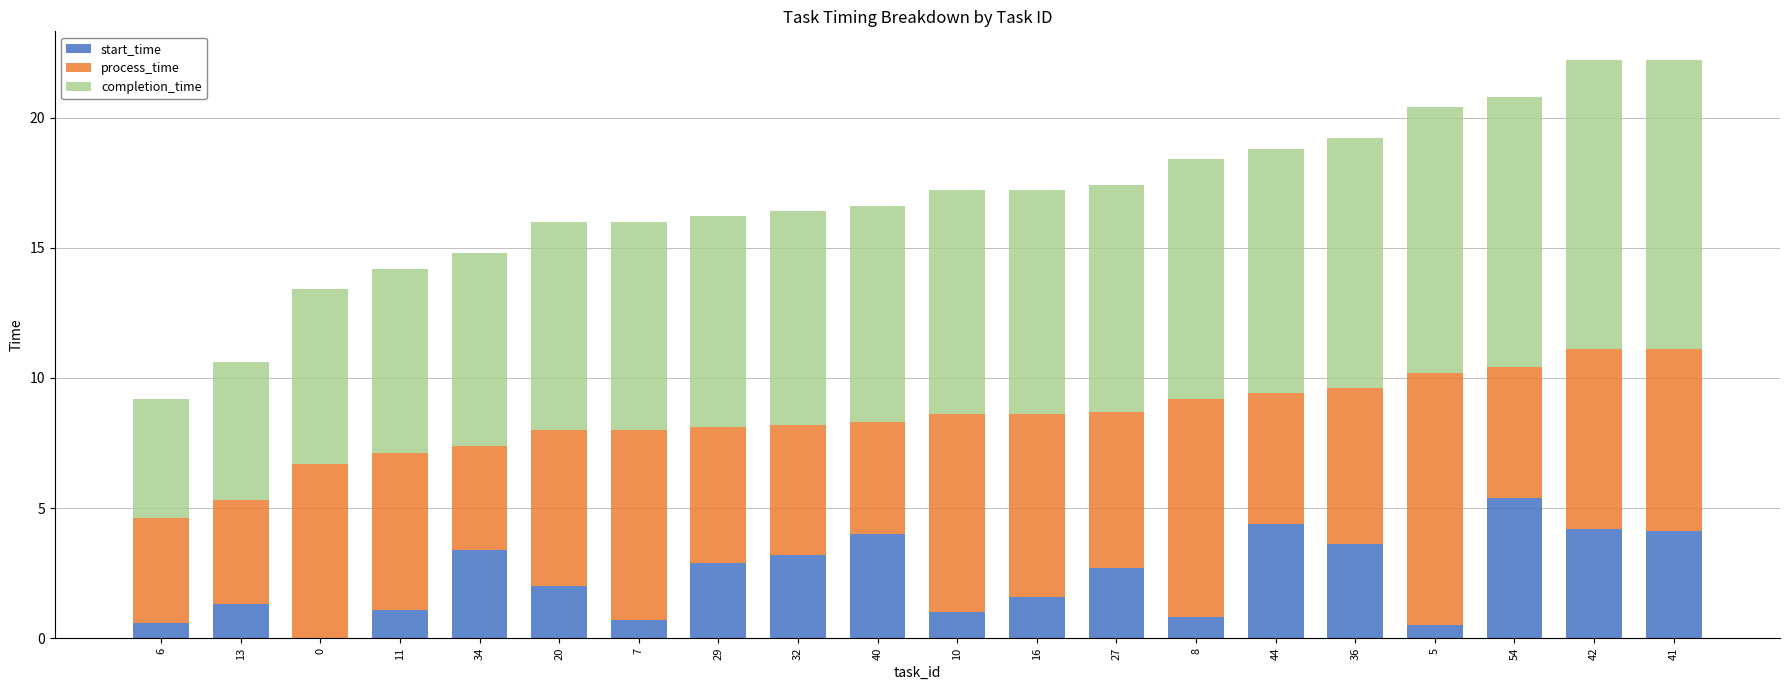

What is the total value across all series at 5?

20.4